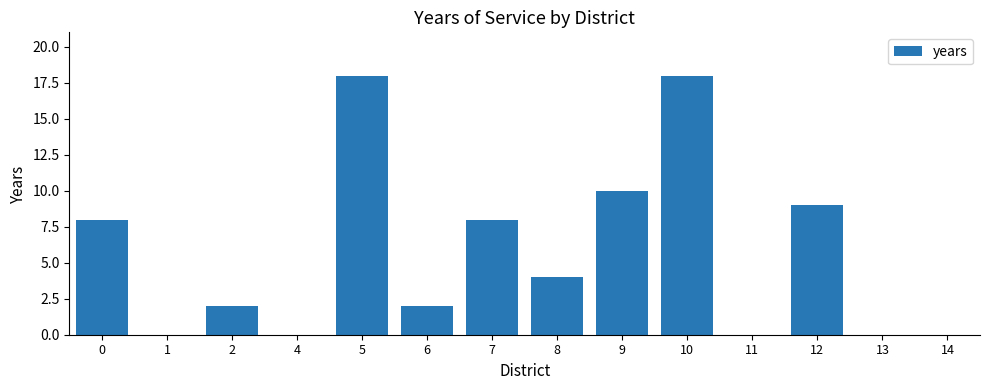

What is the greatest value displayed?

18